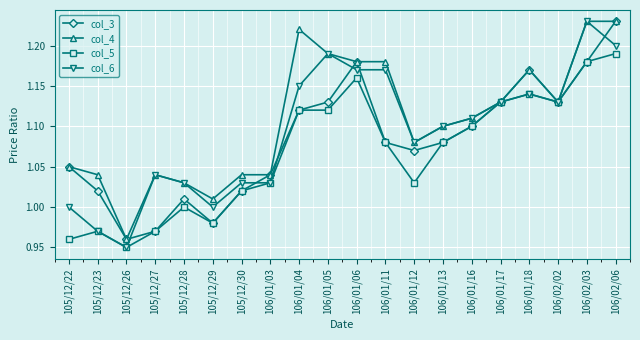

Between 105/12/22 and 106/01/16, which series saw the biggest shift?

col_5